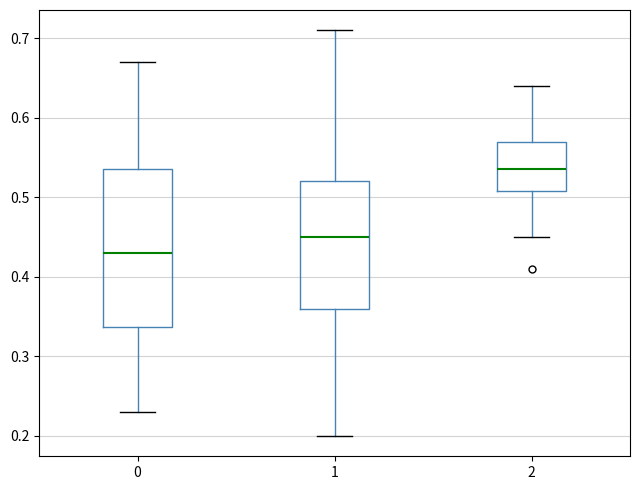

Reading left to right, transcribe this box plot: for each box, give where its median line is, the range the box spans, and where its two whiskers end, as read against the y-axis. The values are not printed on the chart, so give them approximately, as read against the axis.

0: median 0.43, box 0.34 to 0.54, whiskers 0.23 to 0.67
1: median 0.45, box 0.36 to 0.52, whiskers 0.20 to 0.71
2: median 0.54, box 0.51 to 0.57, whiskers 0.45 to 0.64